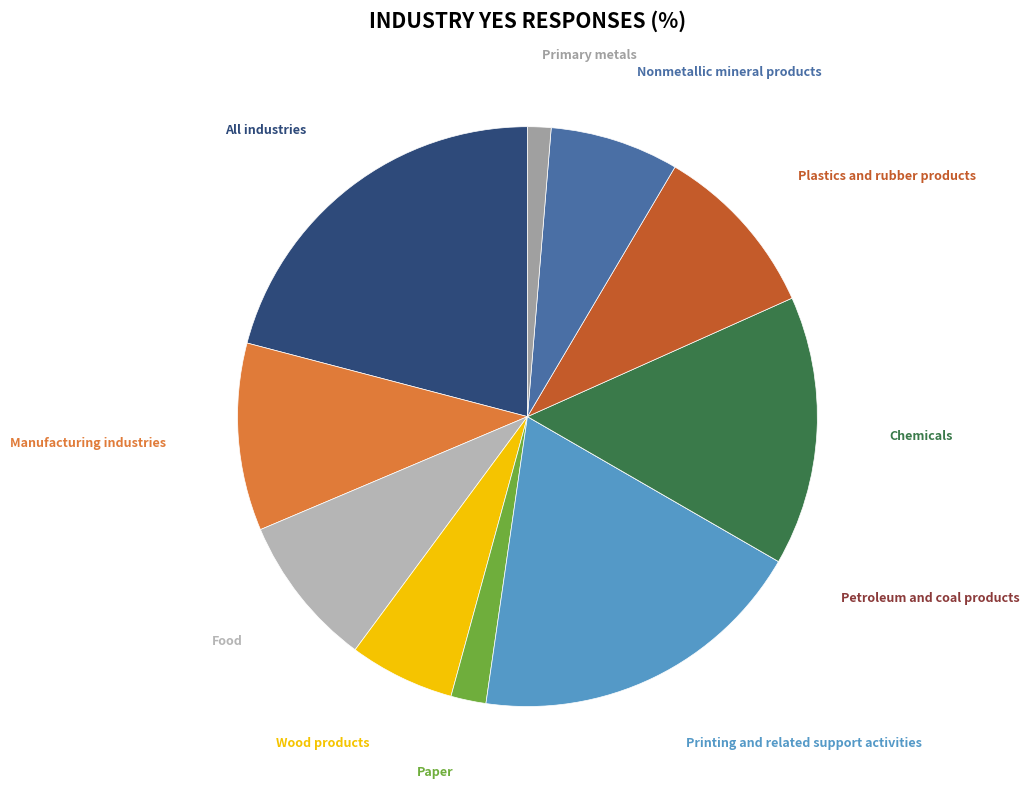

Combined, do Printing and related support activities and Nonmetallic mineral products account for over 50%?

No